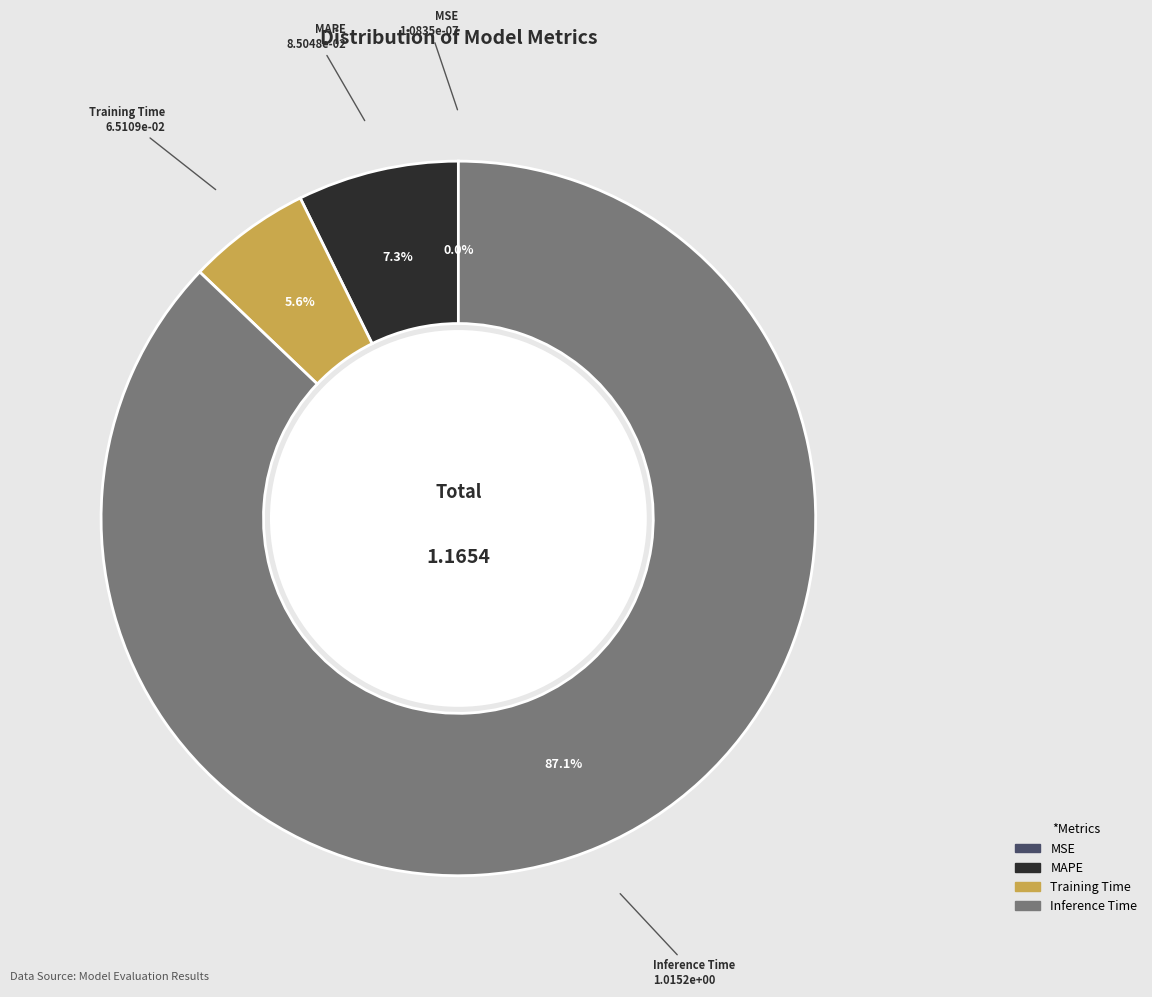

Which category has the biggest portion of the pie?

Inference Time